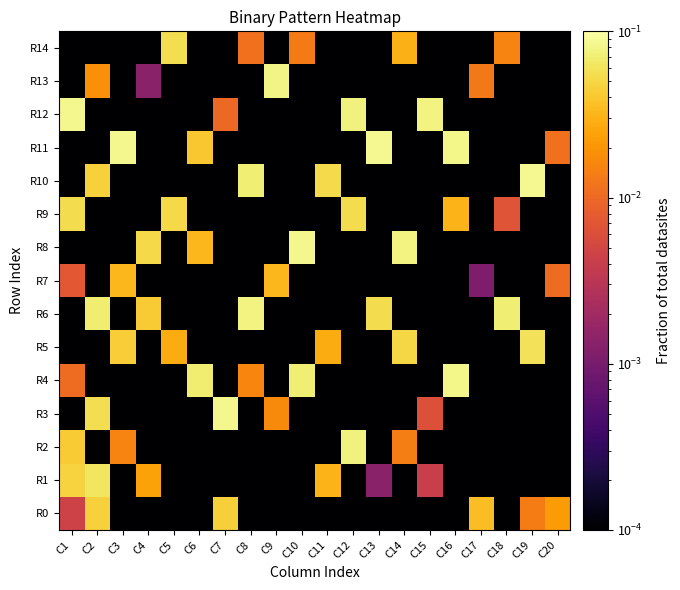

How many categories are shown in the chart?

20